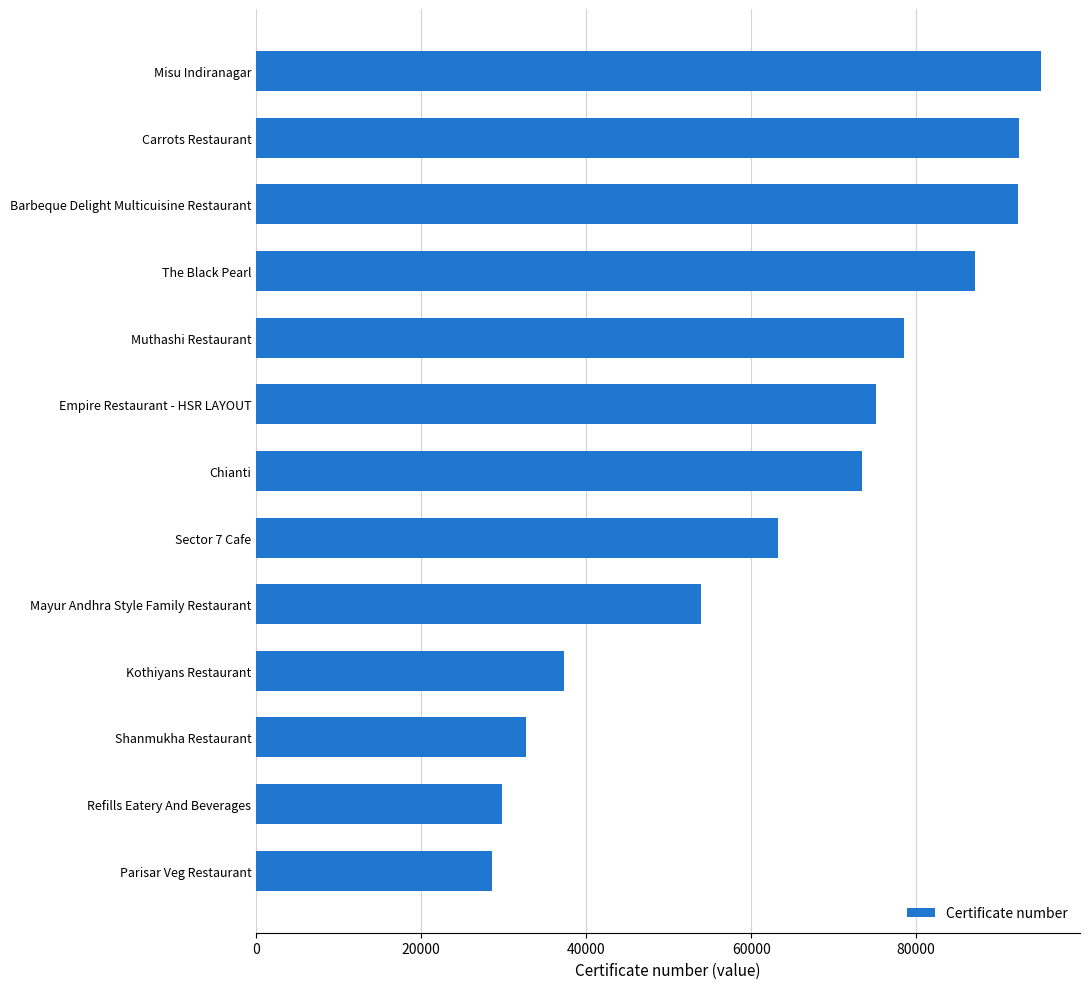

At which label is the value closest to 61838?

Sector 7 Cafe